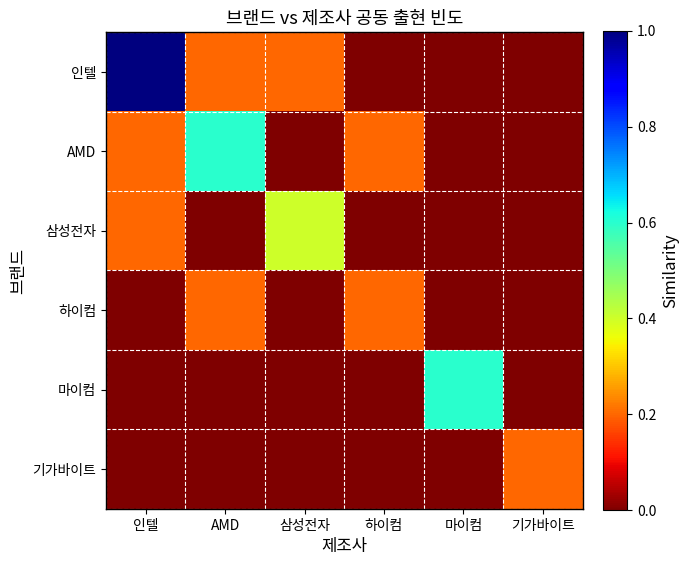

Between AMD and 삼성전자, which series saw the biggest shift?

AMD